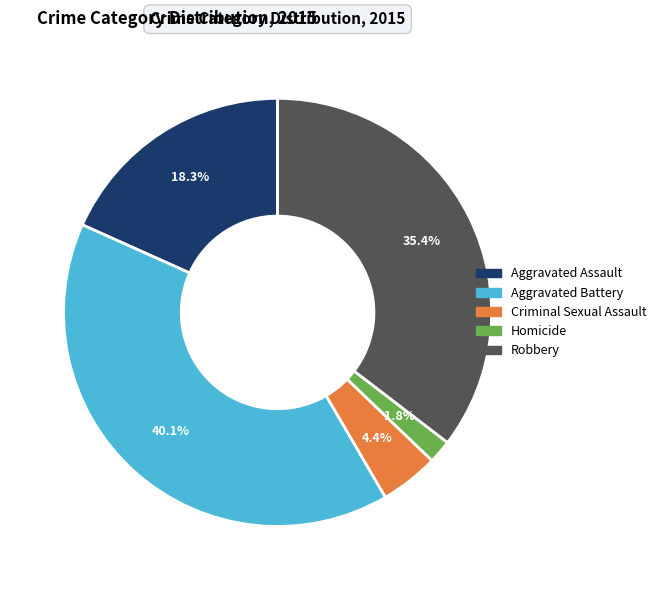

Which slice is the largest?

Aggravated Battery